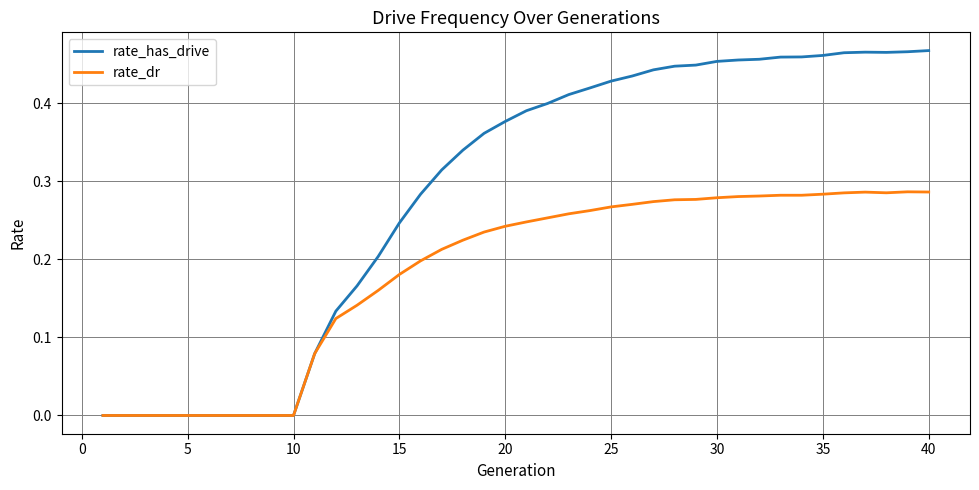

Rank the series by their average value, from highest to lowest.

rate_has_drive, rate_dr